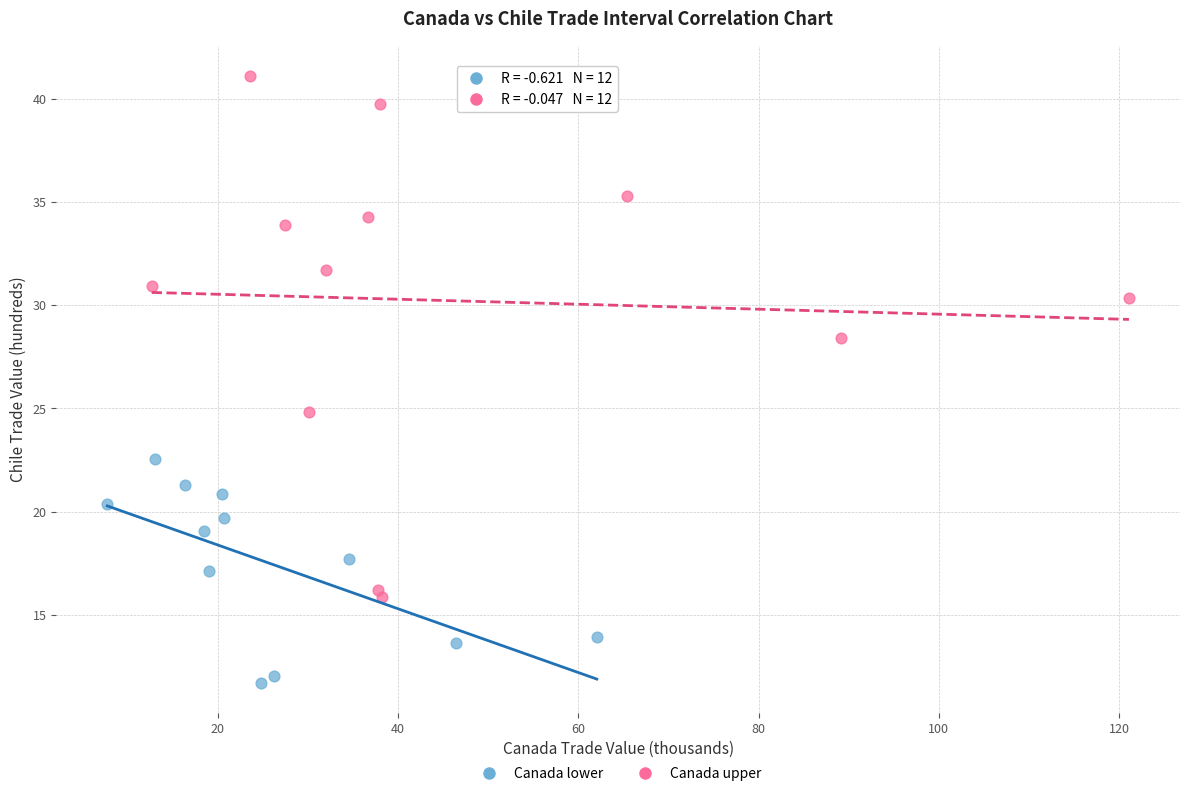

Which series reaches the maximum Y coordinate?

Canada upper